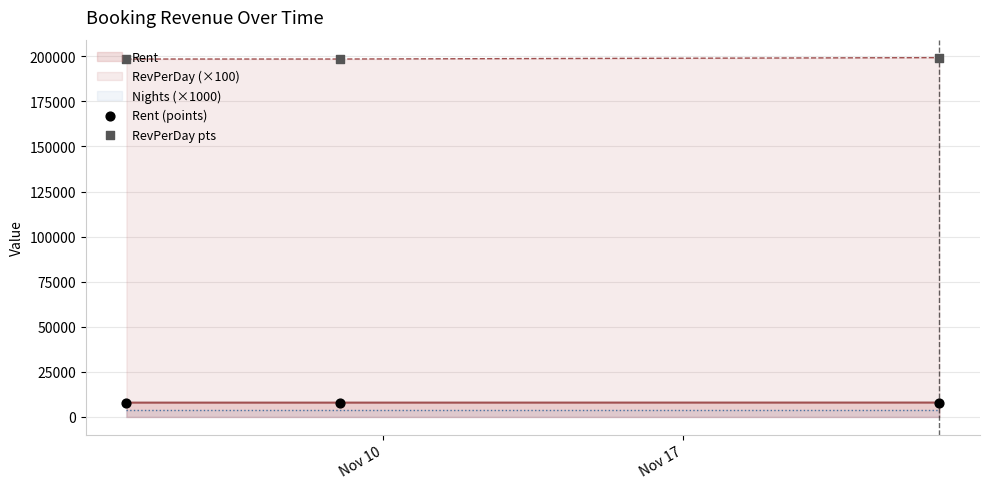

Which series reaches the maximum Y coordinate?

RevPerDay pts